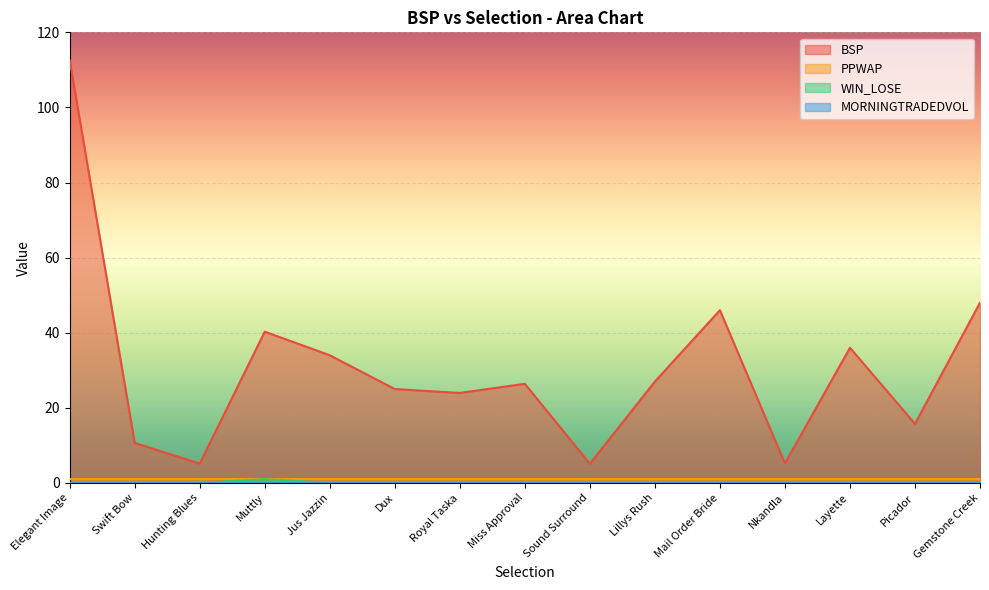

Reading left to right, transcribe all the data shown in this chart.

BSP: 112.6	10.7	5.2	40.3	34.0	25.0	24.0	26.4	5.1	27.0	46.0	5.2	36.0	15.7	48.0
WIN_LOSE: 0.0	0.0	0.0	1.0	0.0	0.0	0.0	0.0	0.0	0.0	0.0	0.0	0.0	0.0	0.0